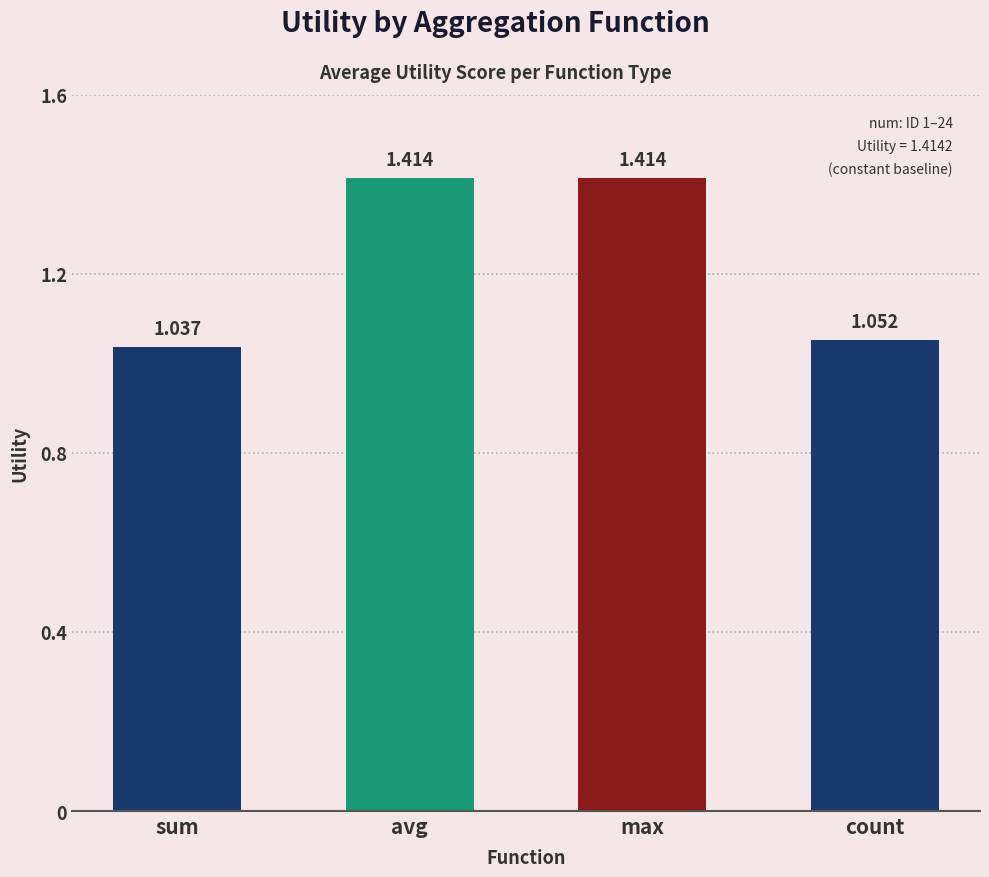

Which category has the lowest value across all series?

sum